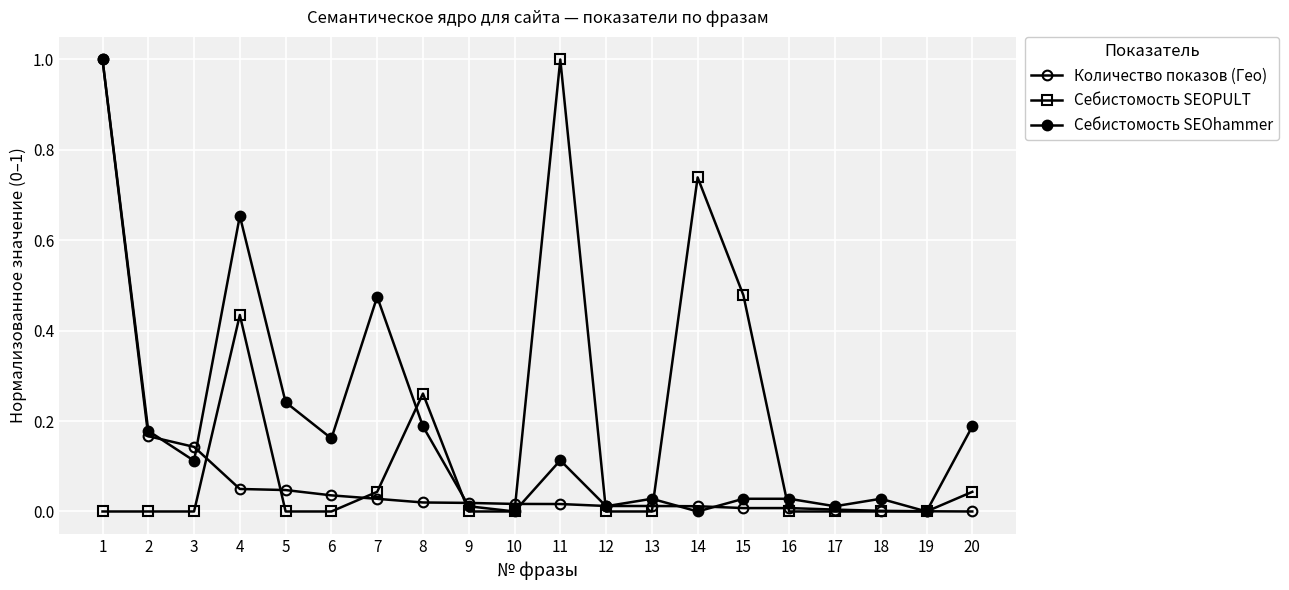

List the series in order of their peak value, highest first.

Количество показов (Гео), Себистомость SEOPULT, Себистомость SEOhammer